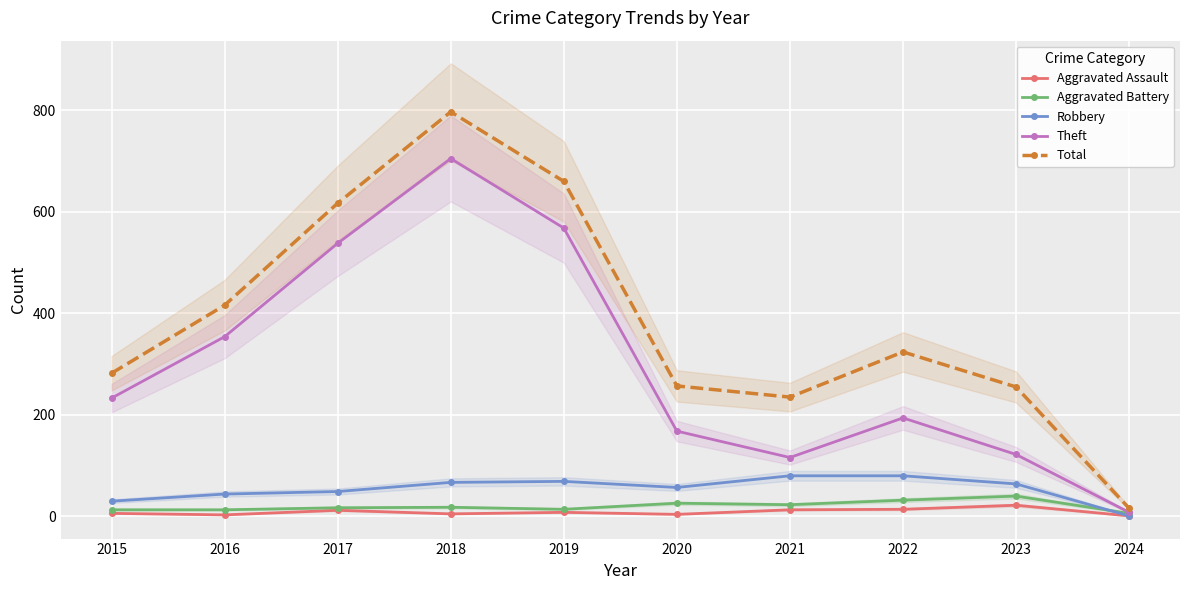

In Theft, how many points are higher than both neighbors (excluding endpoints)?

2